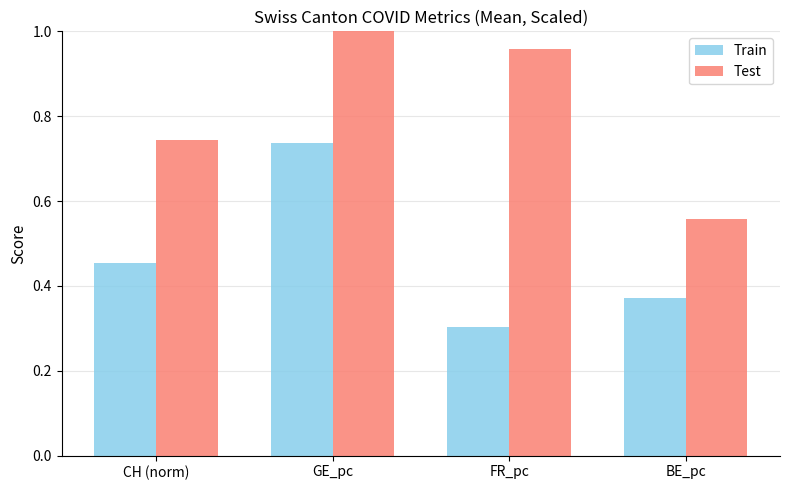

At how many categories does at least one series exceed 1?

1